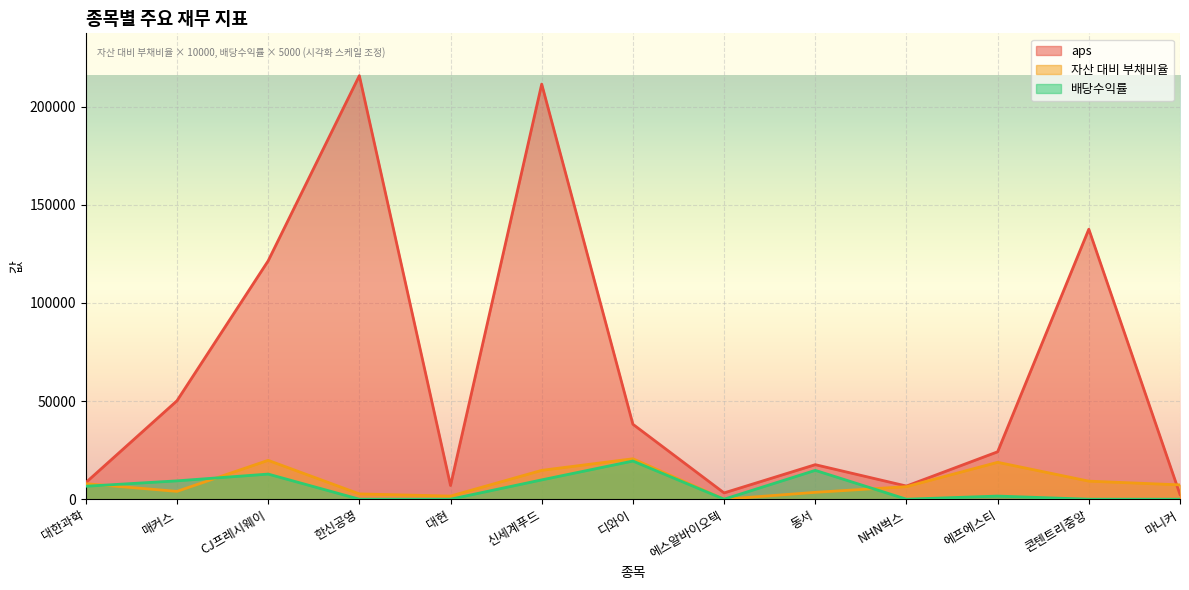

The value of 배당수익률 at 한신공영 is 0.0. True or false?

True